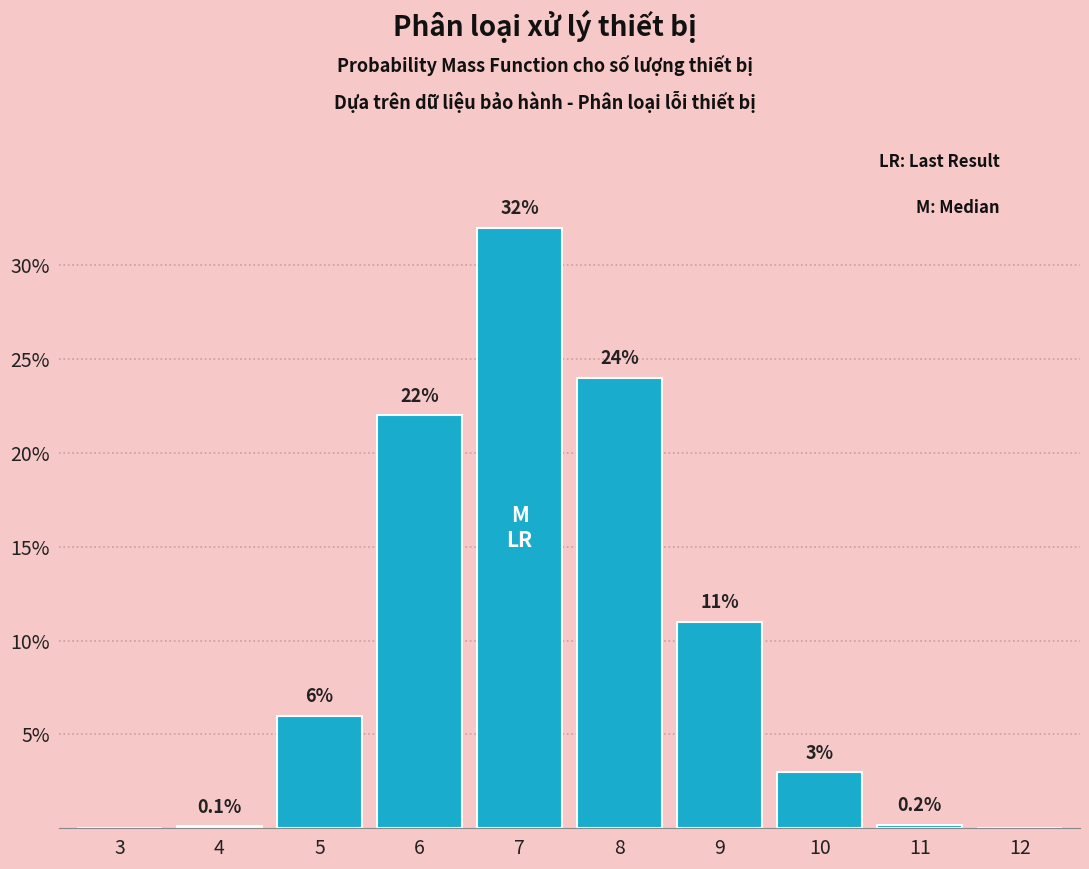

Reading right to left, list all the values displayed in this chart.

12=0.0	11=0.2	10=3.0	9=11.0	8=24.0	7=32.0	6=22.0	5=6.0	4=0.1	3=0.0